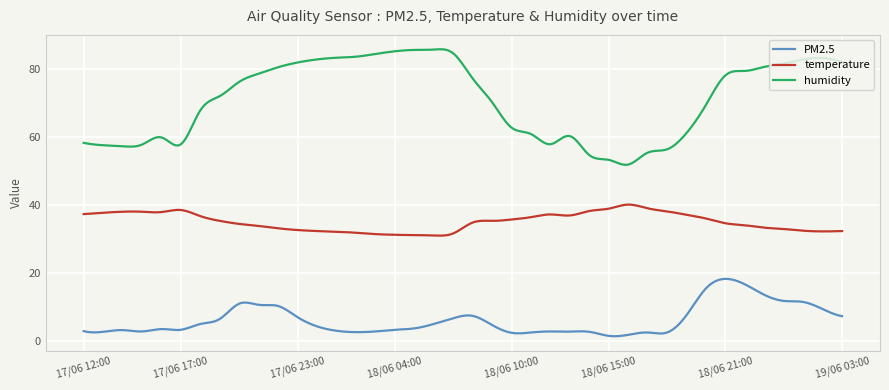

Which series has the widest spread of values?

humidity